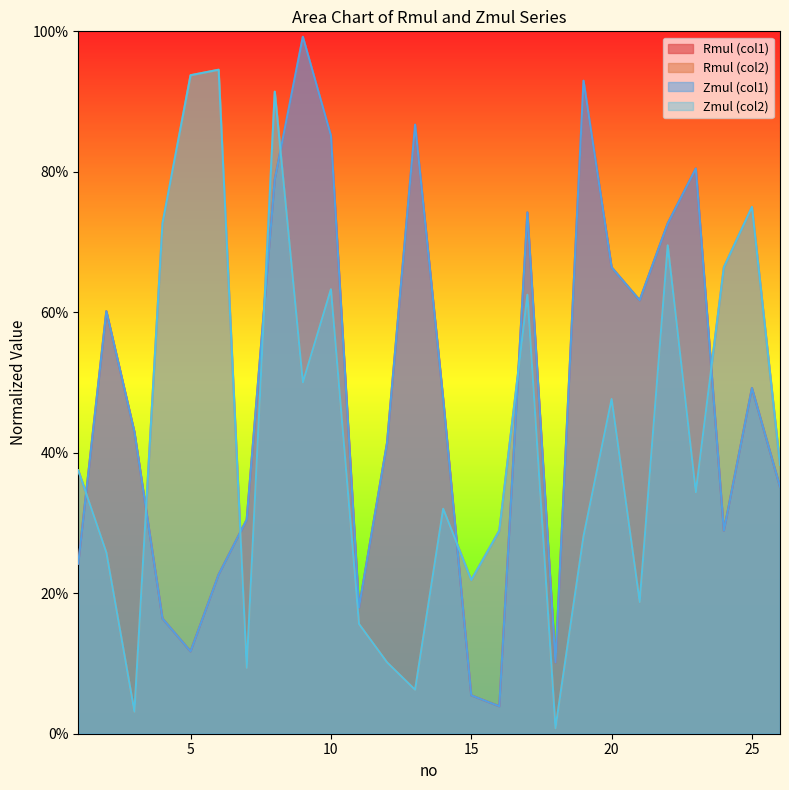

True or false: Rmul (col1) and Zmul (col2) intersect in this chart.

True